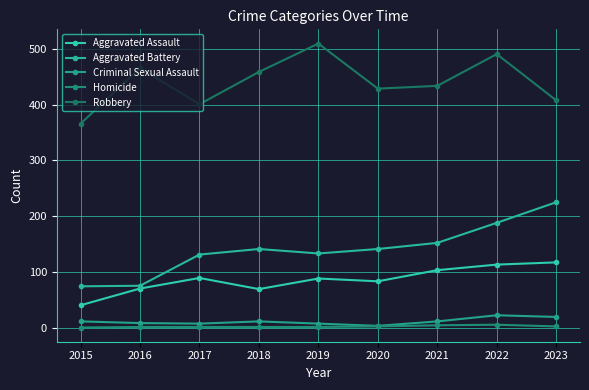

What is the total value across all series at 2017?

629